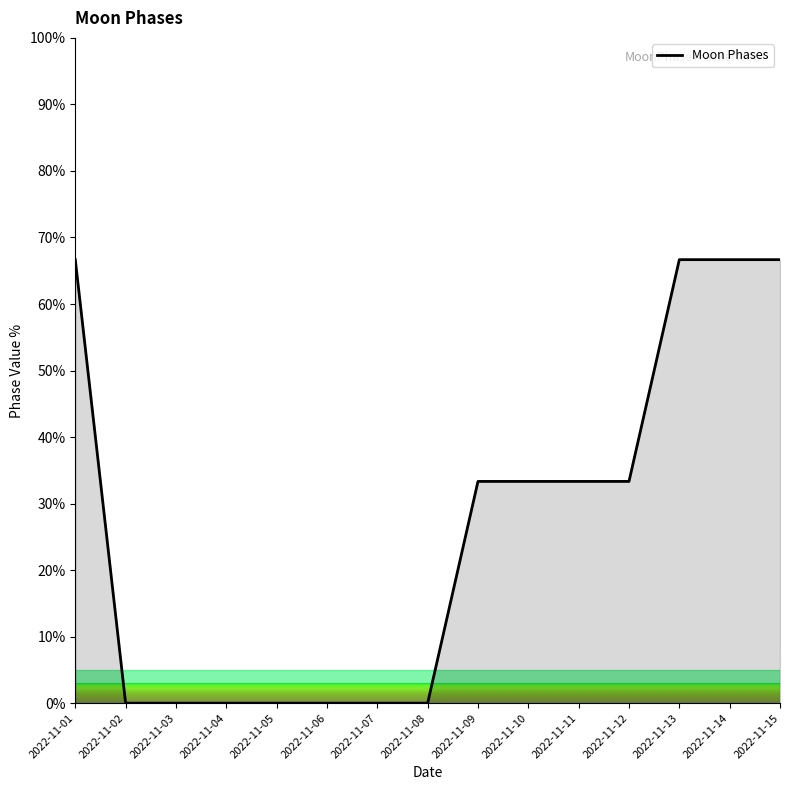

Is it true that the value at 2022-11-07 is 26.4?

False